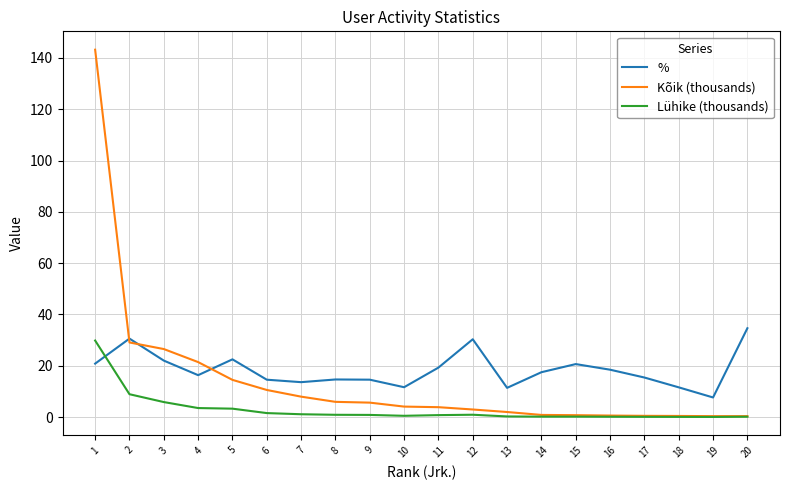

True or false: Lühike (thousands) and % cross at least once.

True